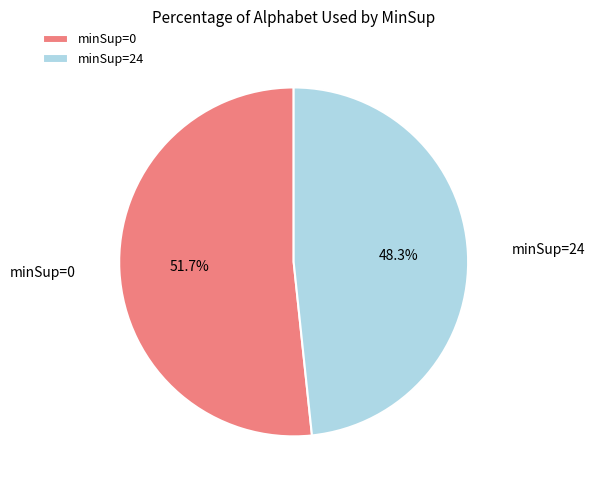

Combined, what portion of the pie is minSup=0 and minSup=24?

100.0%